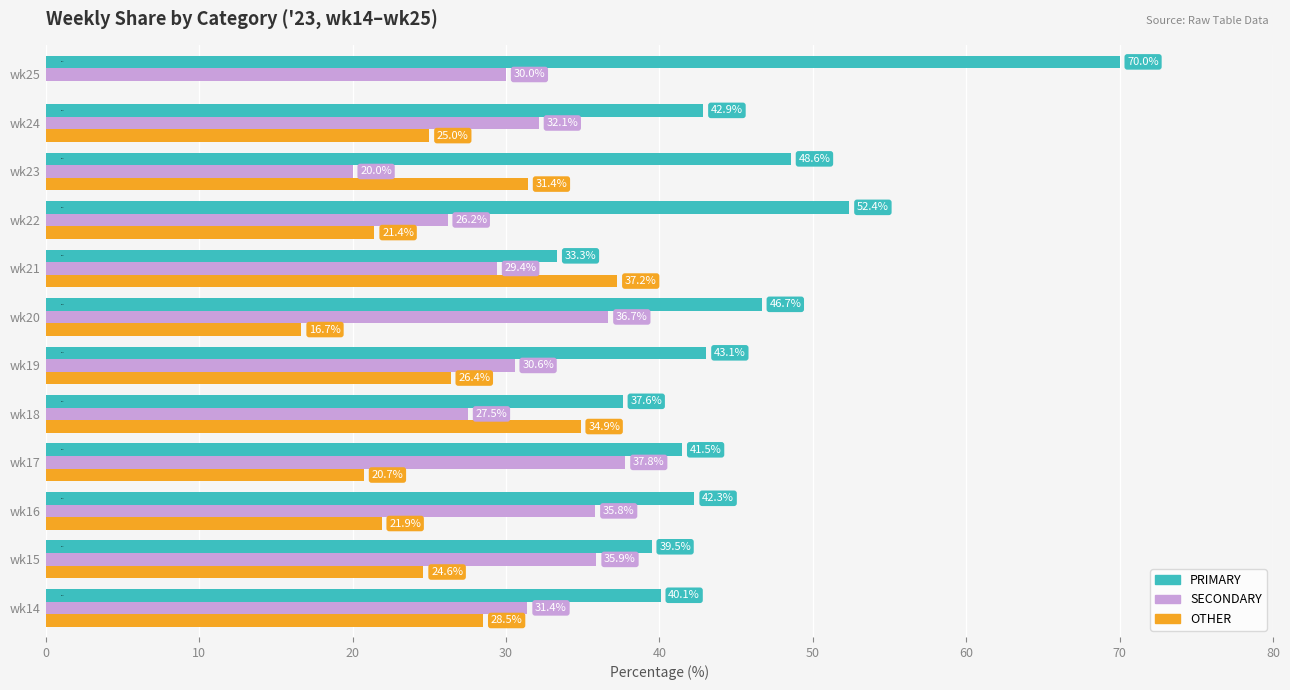

At which label is SECONDARY closest to 28?

wk18